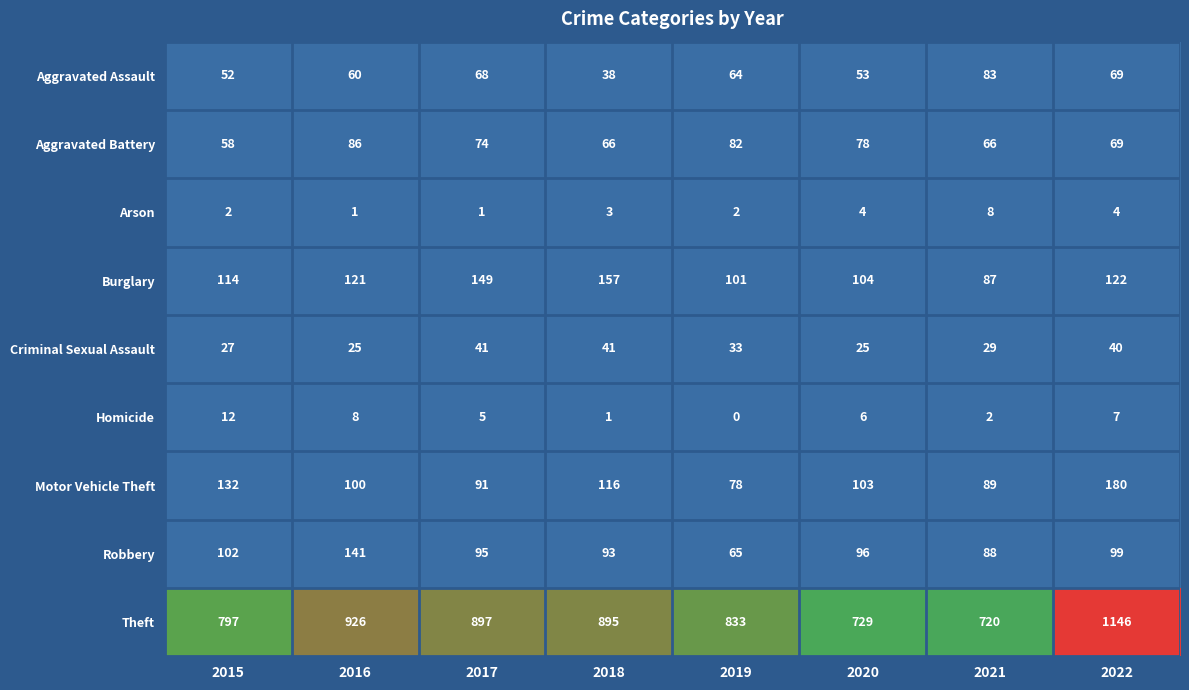

Is it true that Motor Vehicle Theft equals 203 at 2018?

False